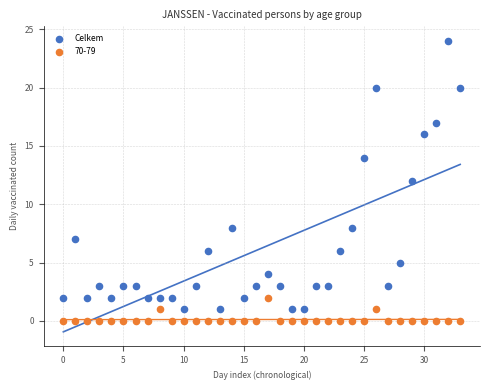

Which series reaches the maximum Y coordinate?

Celkem